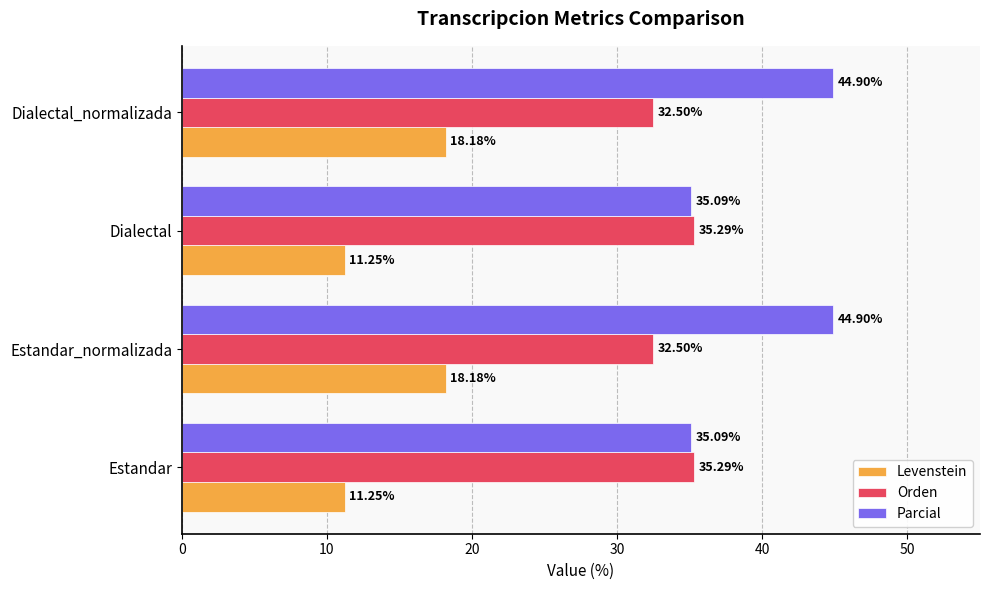

List the series in order of their overall mean, highest first.

Parcial, Orden, Levenstein